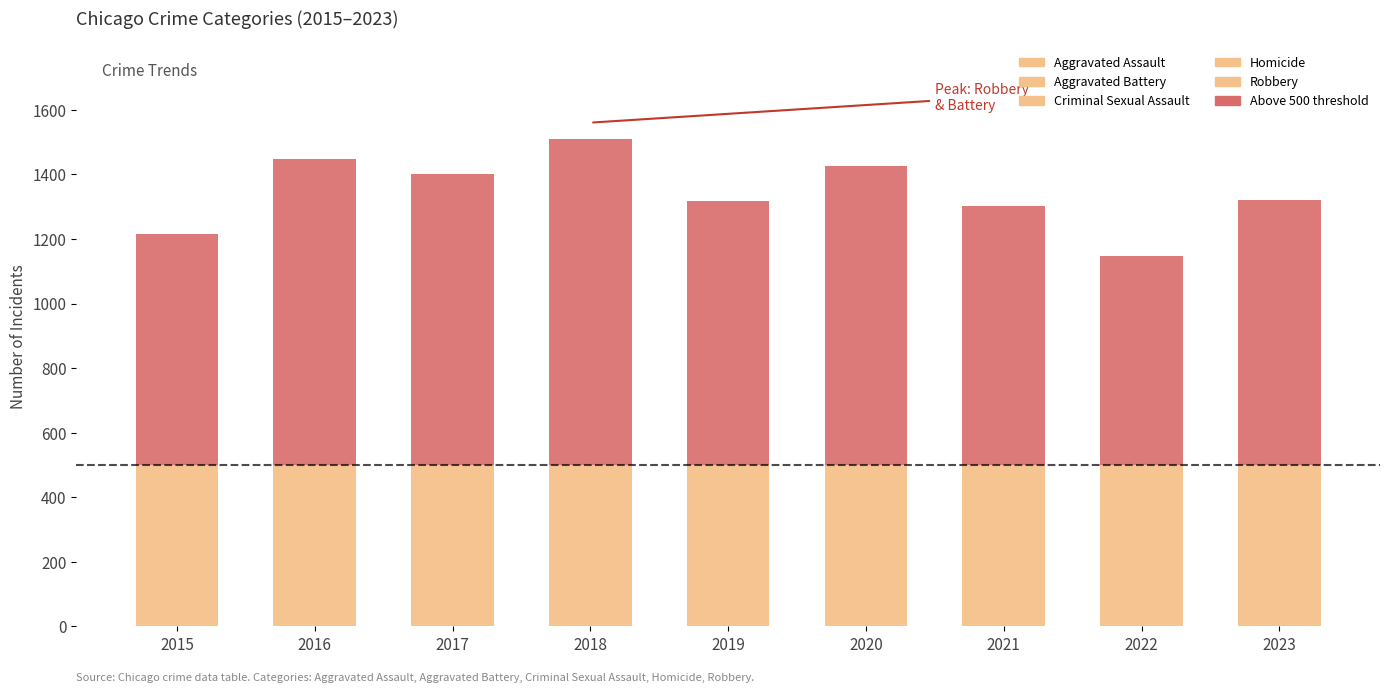

How many bars are there in total?

9